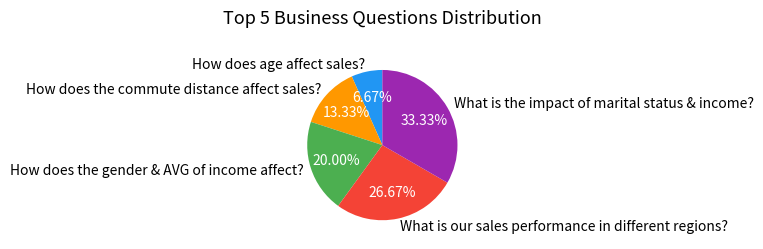

Which category has the biggest portion of the pie?

What is the impact of marital status & income?